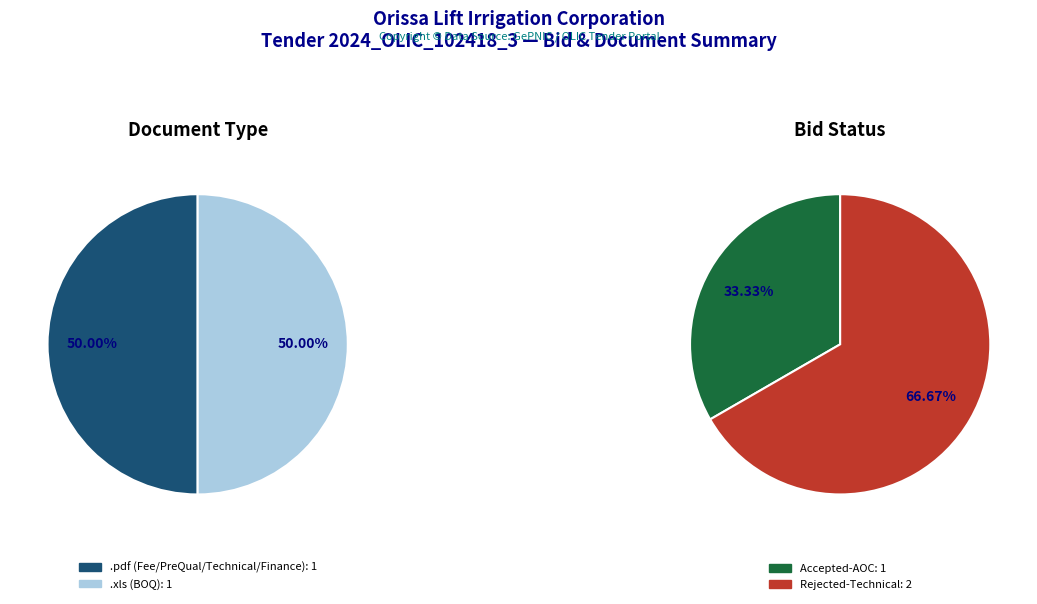

How many slices are in this pie chart?

2